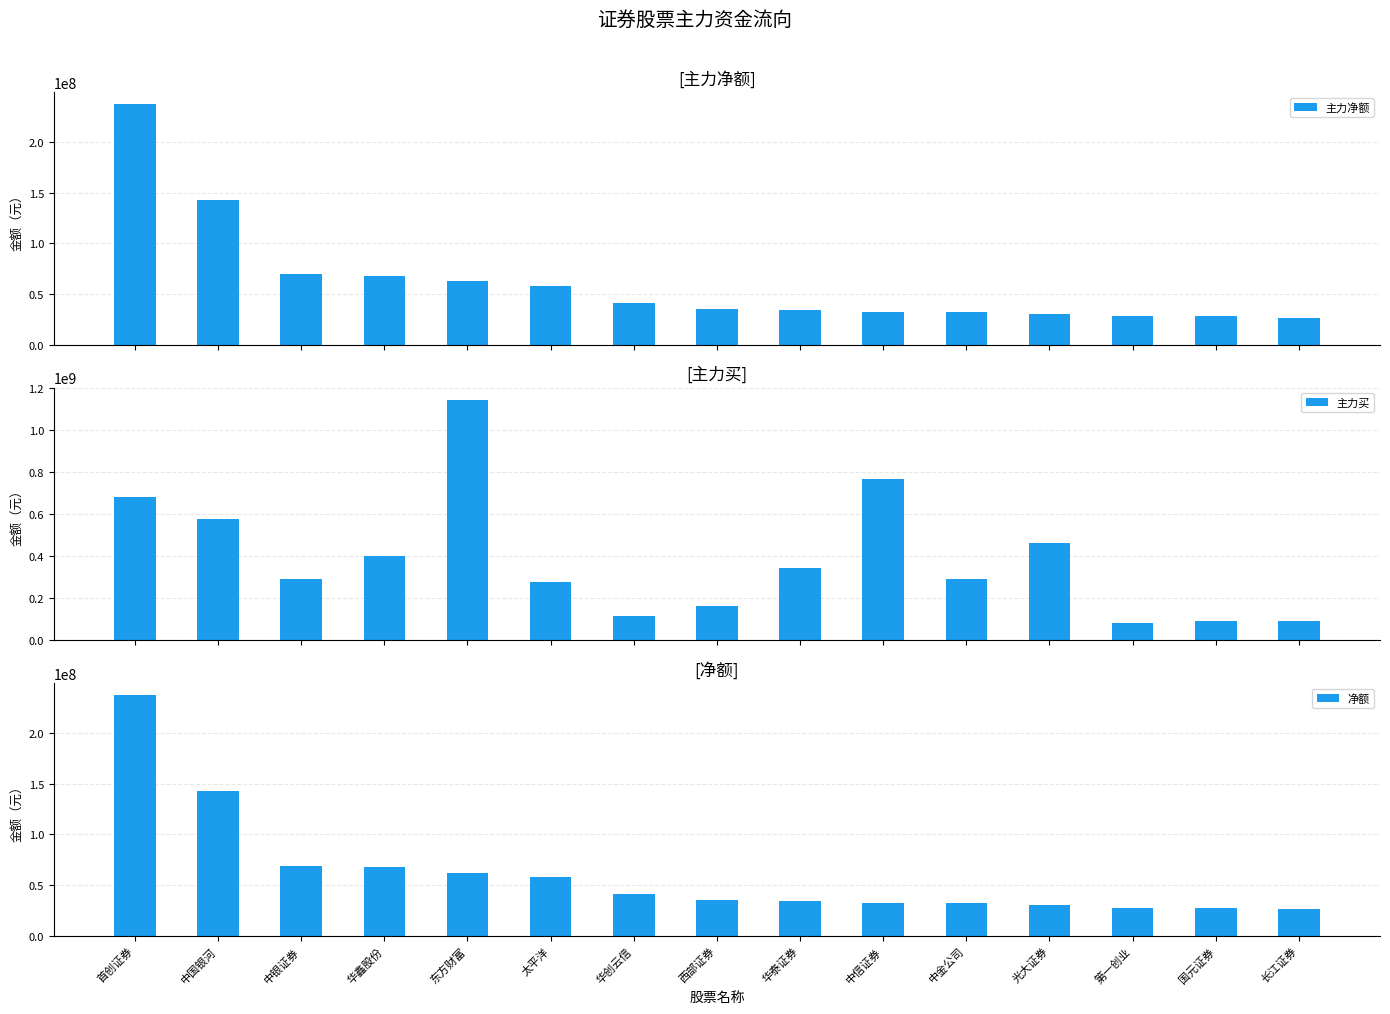

How many distinct data groups are displayed?

3